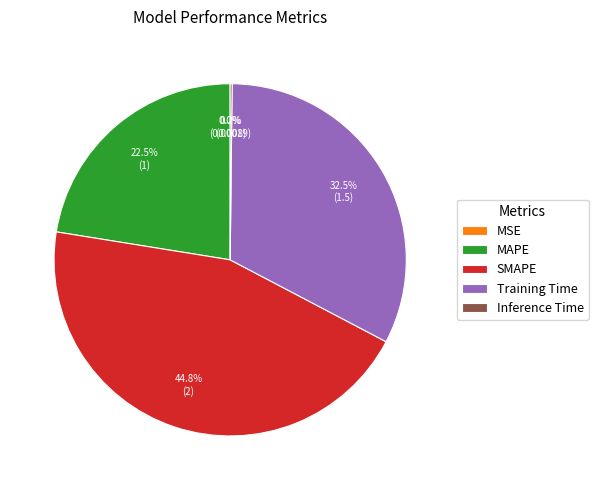

Is it true that SMAPE is 57% of the pie?

False